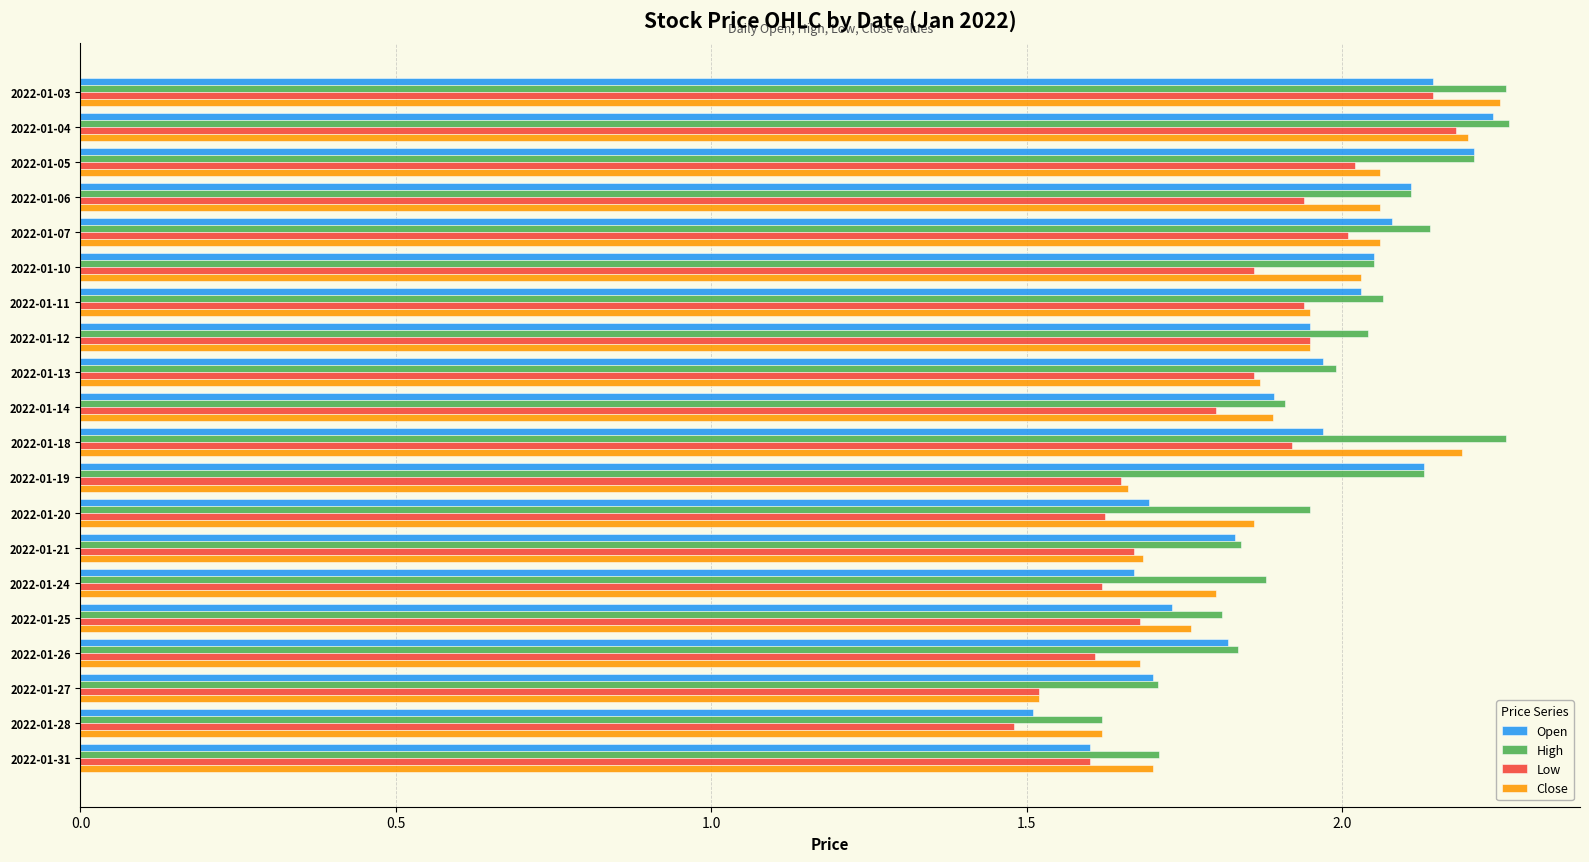

What is the sum of all Open values?

38.3